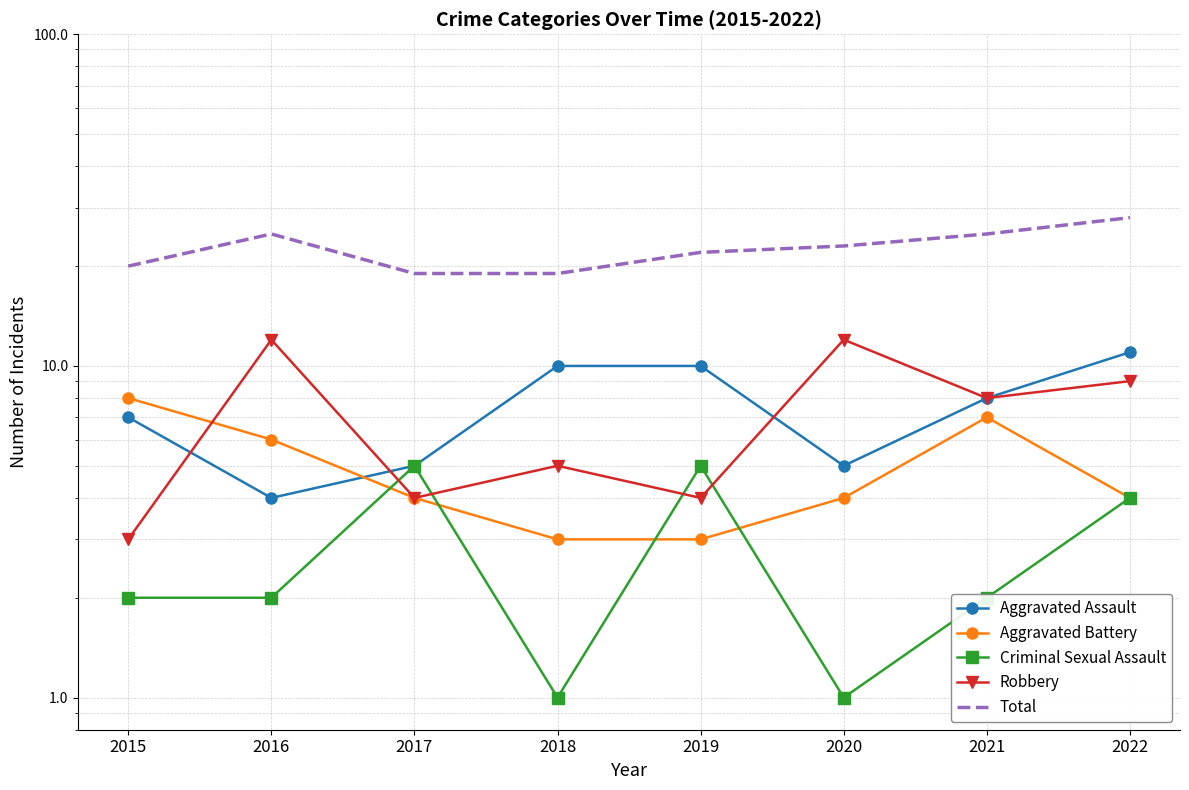

What is the difference between the Robbery values at 2018 and 2016?

7